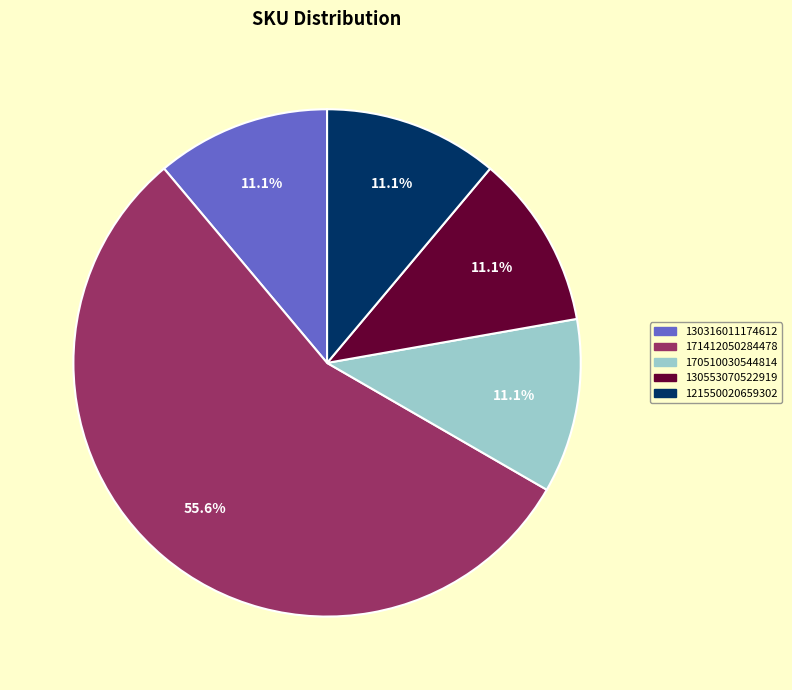

True or false: 121550020659302 accounts for 21% of the total.

False